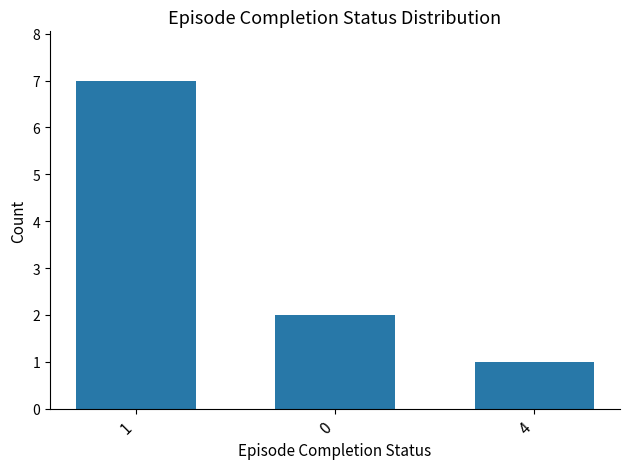

Between 1 and 4, which is larger?

1